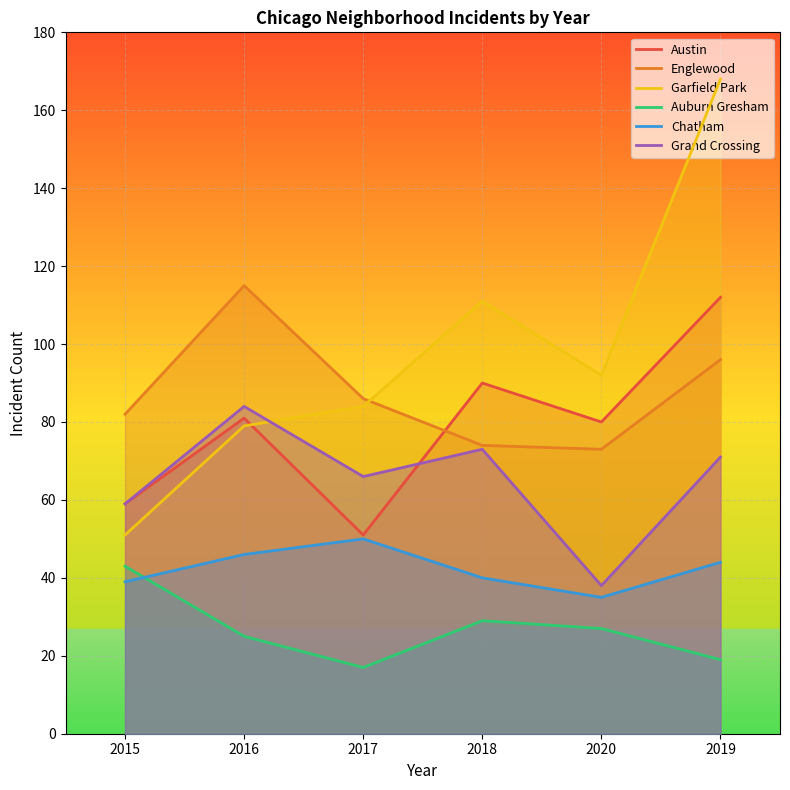

What is the minimum value for Grand Crossing?

38